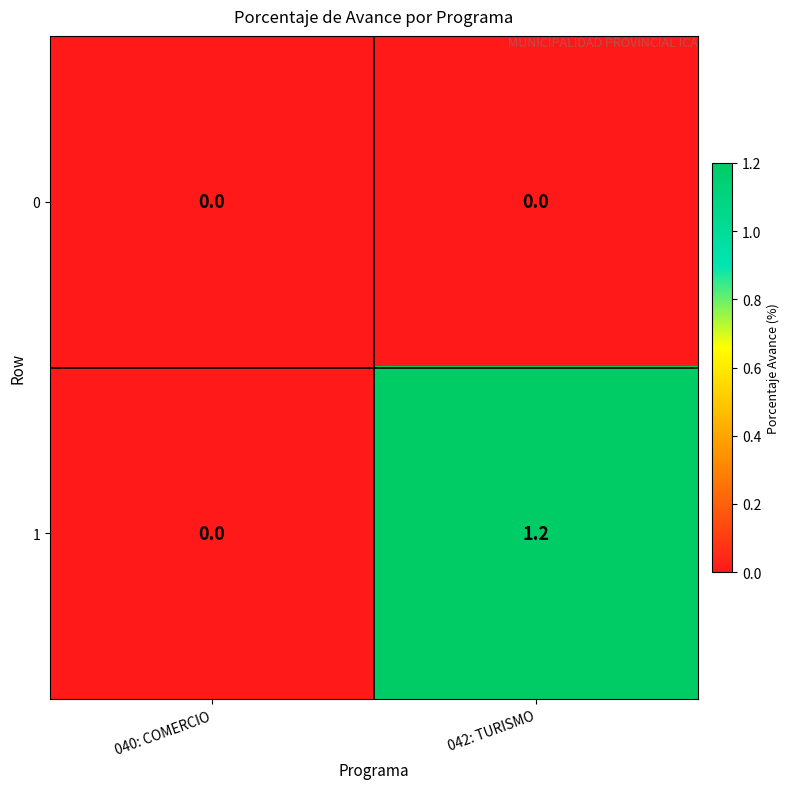

What is the difference between the maximum and minimum values in the 1 series?

1.2